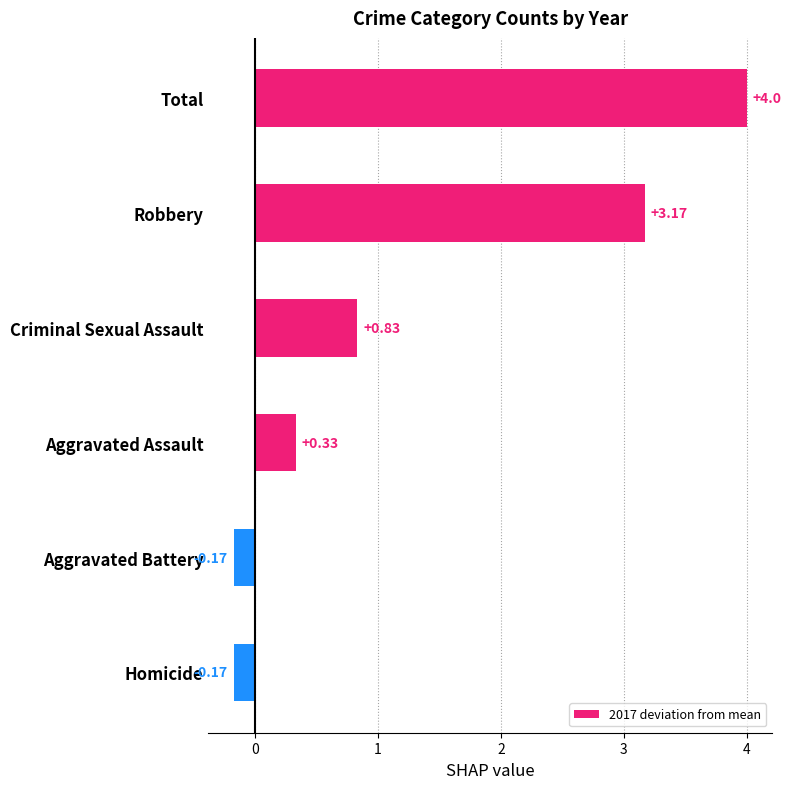

Which label corresponds to the largest value in the chart?

Total